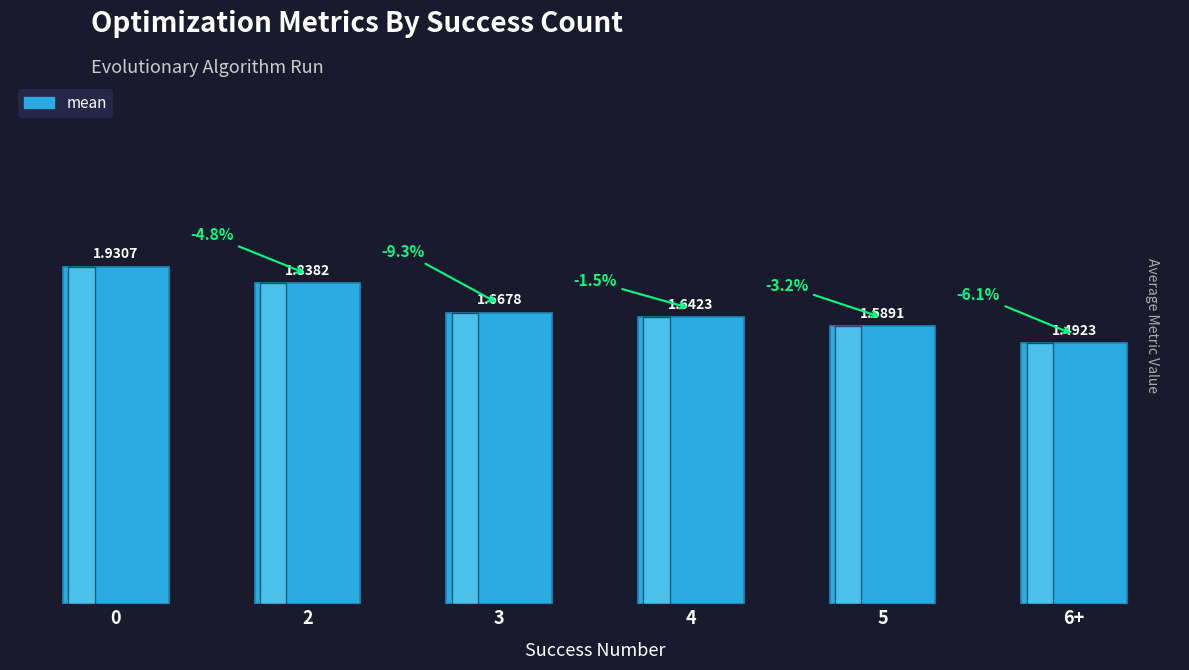

Rank the categories by value from highest to lowest.

0, 2, 3, 4, 5, 6+